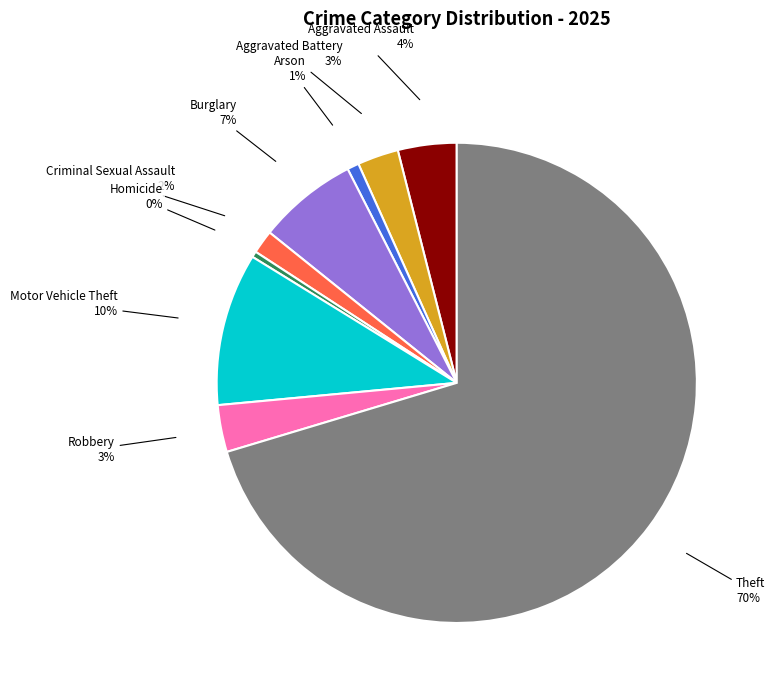

To the nearest percent, what percentage of the pie is Motor Vehicle Theft?

10%